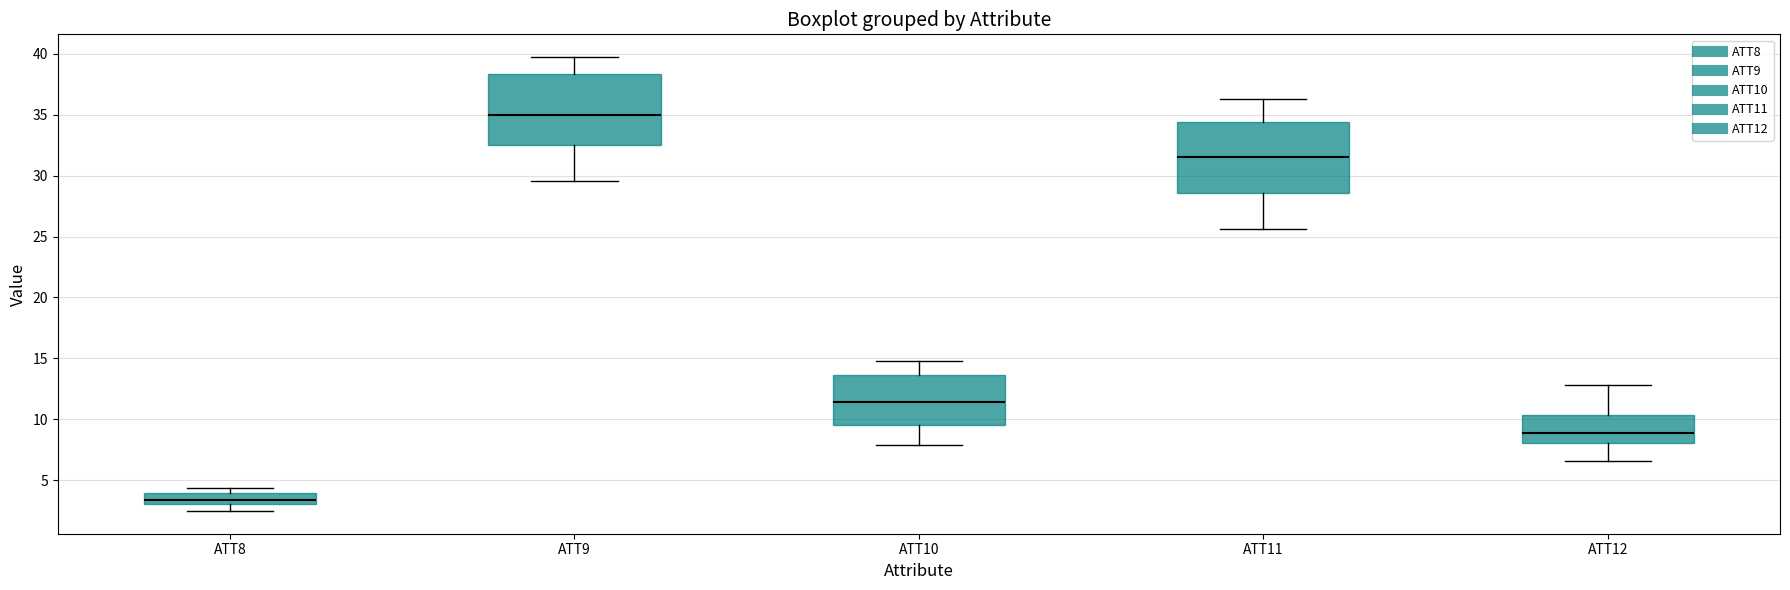

Where does the upper whisker of the box for ATT10 end on the y-axis? The values are not printed on the chart, so give them approximately, as read against the axis.

15.0